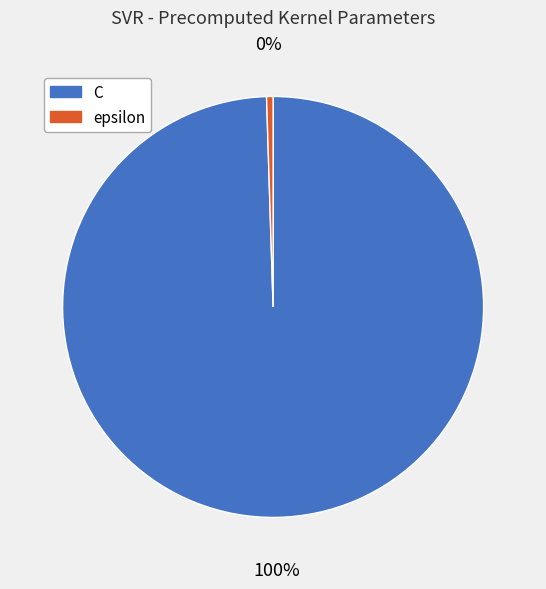

Is epsilon the majority of the pie?

No